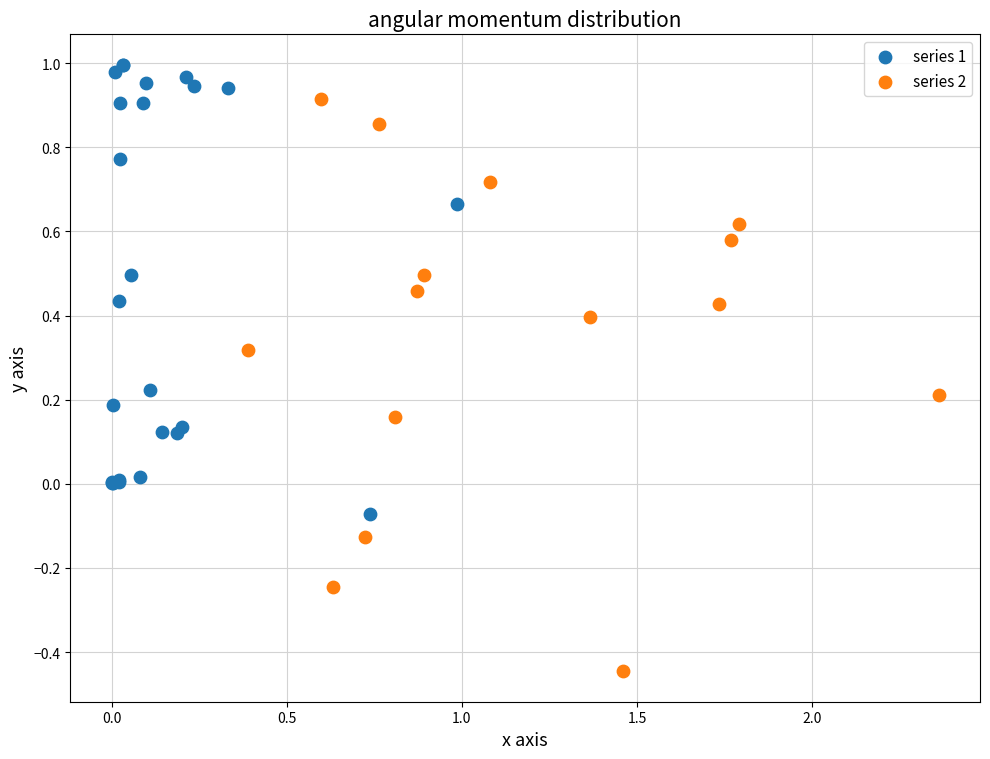

What are all the series names shown in the legend?

series 1, series 2